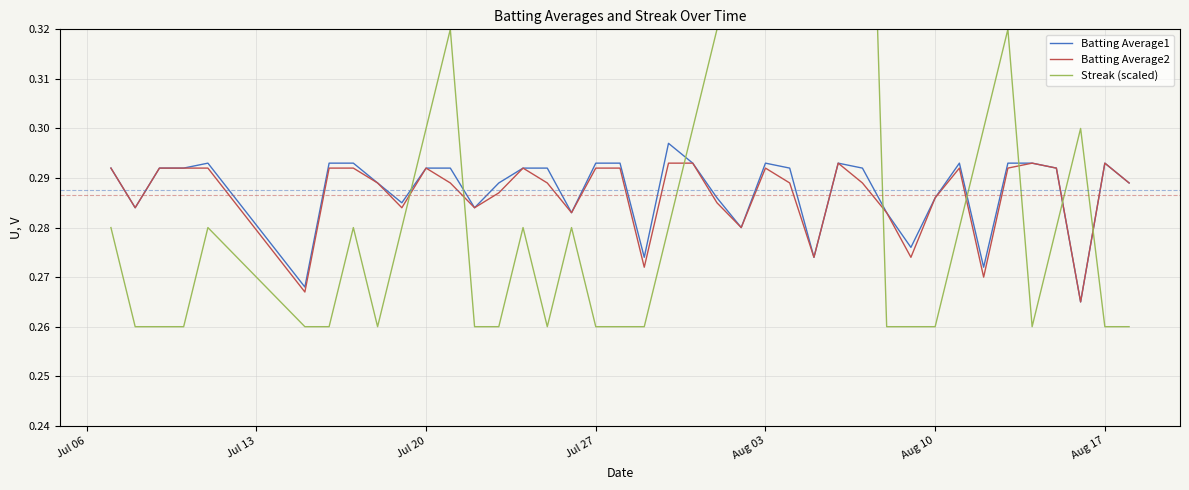

Reading right to left, extract all data points from this chart.

Batting Average1: 0.3	0.3	0.3	0.3	0.3	0.3	0.3	0.3	0.3	0.3	0.3	0.3	0.3	0.3	0.3	0.3	0.3	0.3	0.3	0.3	0.3	0.3	0.3	0.3	0.3	0.3	0.3	0.3	0.3	0.3	0.3	0.3	0.3	0.3	0.3	0.3	0.3	0.3	0.3	0.3
Batting Average2: 0.3	0.3	0.3	0.3	0.3	0.3	0.3	0.3	0.3	0.3	0.3	0.3	0.3	0.3	0.3	0.3	0.3	0.3	0.3	0.3	0.3	0.3	0.3	0.3	0.3	0.3	0.3	0.3	0.3	0.3	0.3	0.3	0.3	0.3	0.3	0.3	0.3	0.3	0.3	0.3
Streak (scaled): 0.3	0.3	0.3	0.3	0.3	0.3	0.3	0.3	0.3	0.3	0.3	0.4	0.4	0.4	0.4	0.4	0.3	0.3	0.3	0.3	0.3	0.3	0.3	0.3	0.3	0.3	0.3	0.3	0.3	0.3	0.3	0.3	0.3	0.3	0.3	0.3	0.3	0.3	0.3	0.3